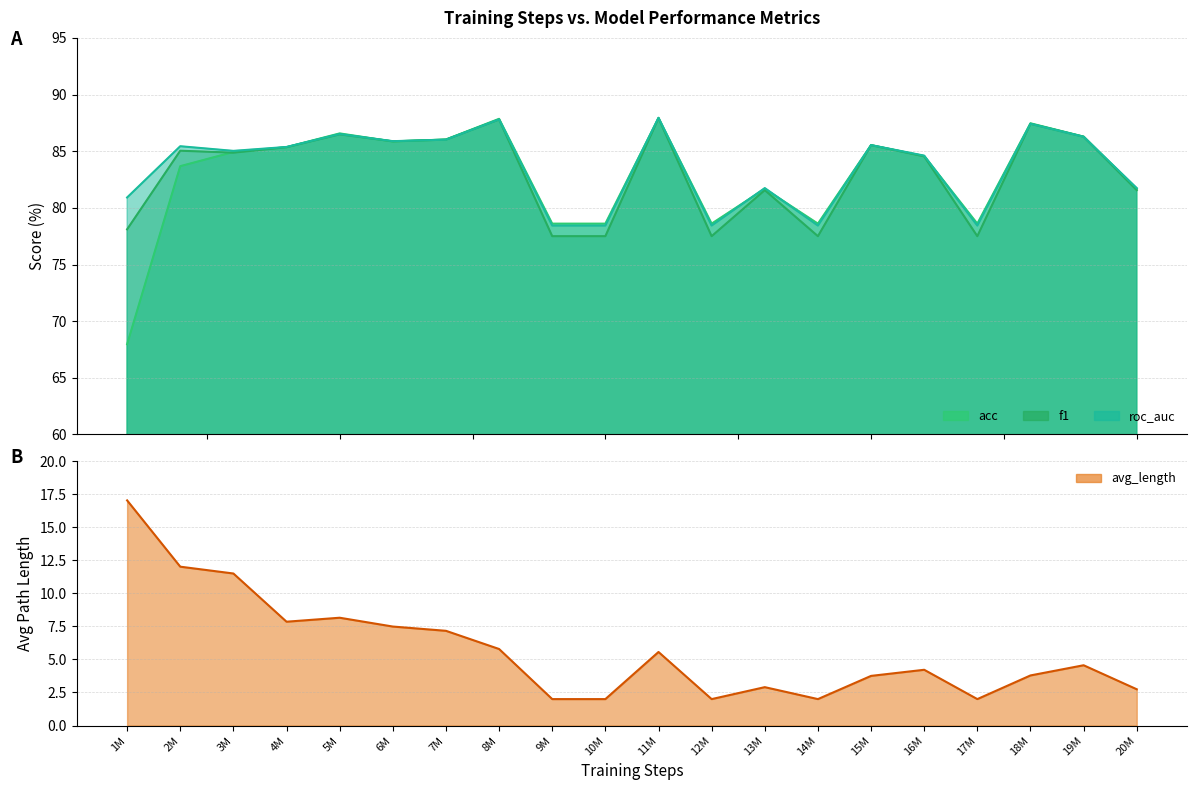

What is the sum of the acc values at 6M and 4M?

171.2